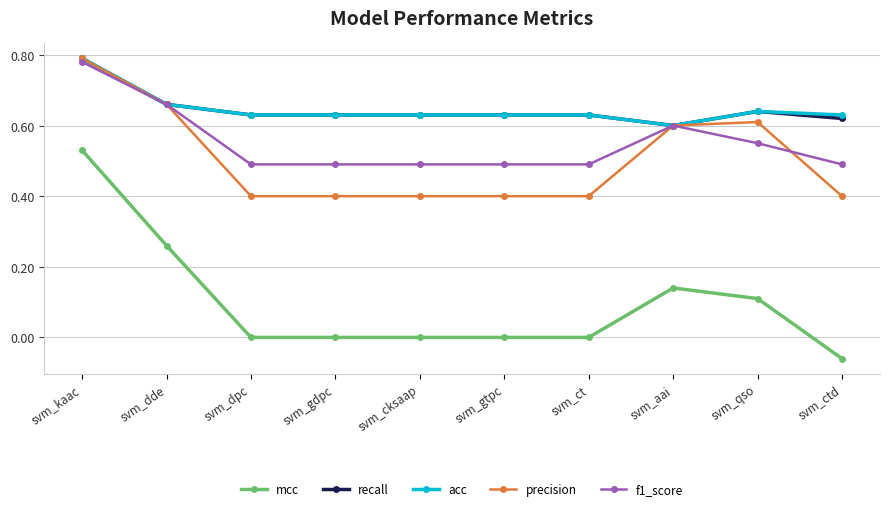

True or false: acc and mcc cross at least once.

False